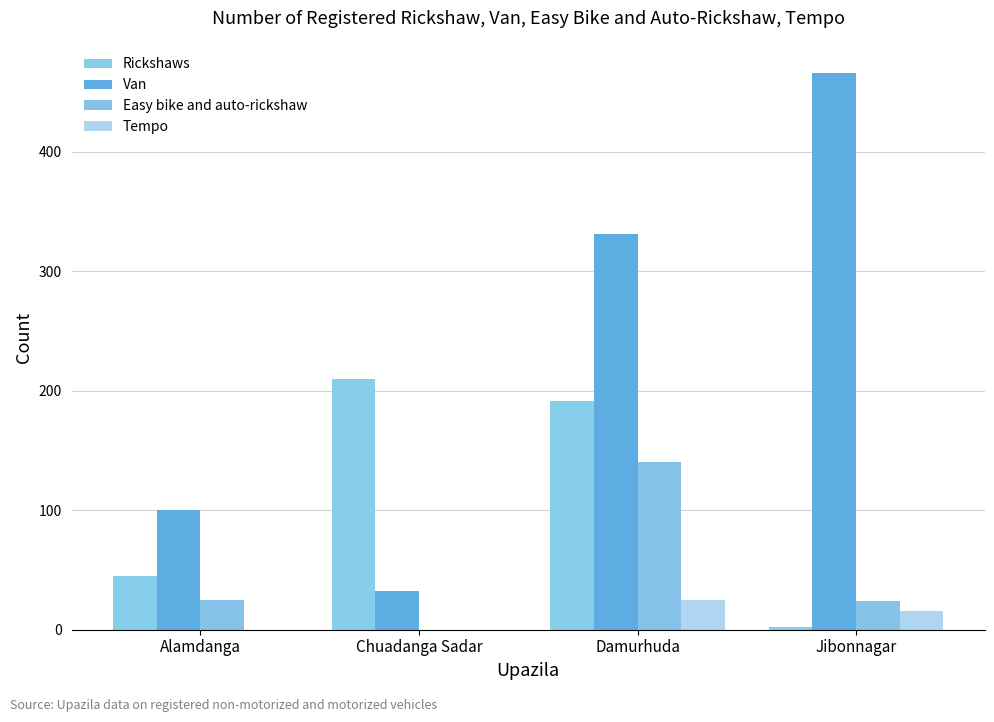

What is the approximate value of Tempo at Damurhuda, to the nearest 5?

25